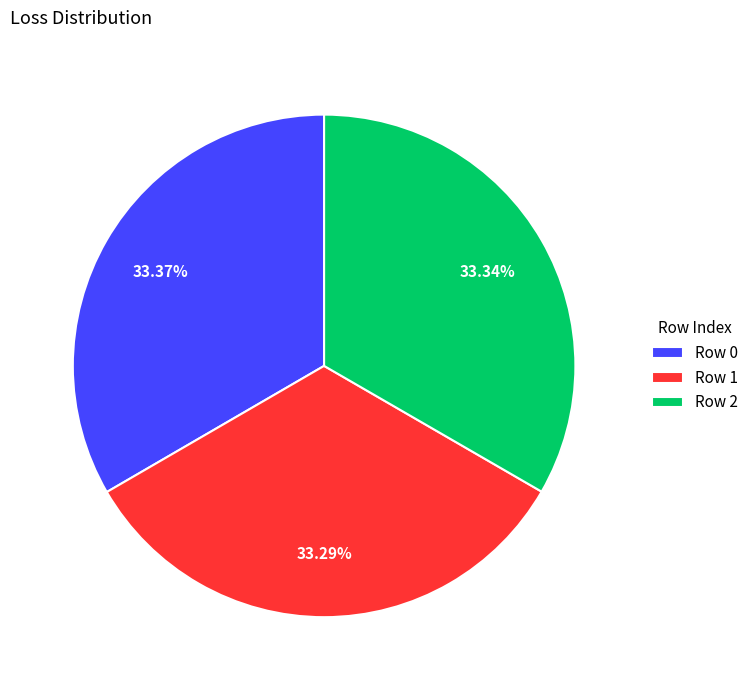

Is there any slice that represents more than half of the pie?

No